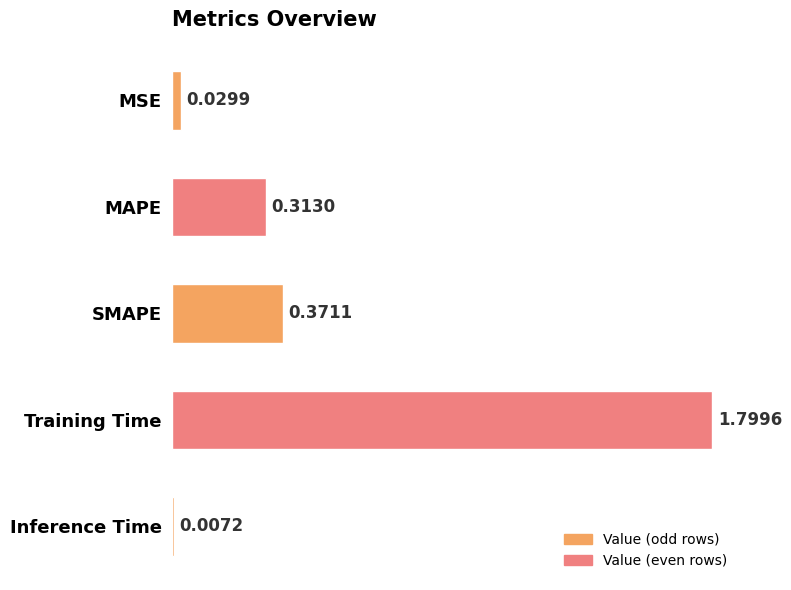

At which category does the chart reach its peak across all series?

Training Time